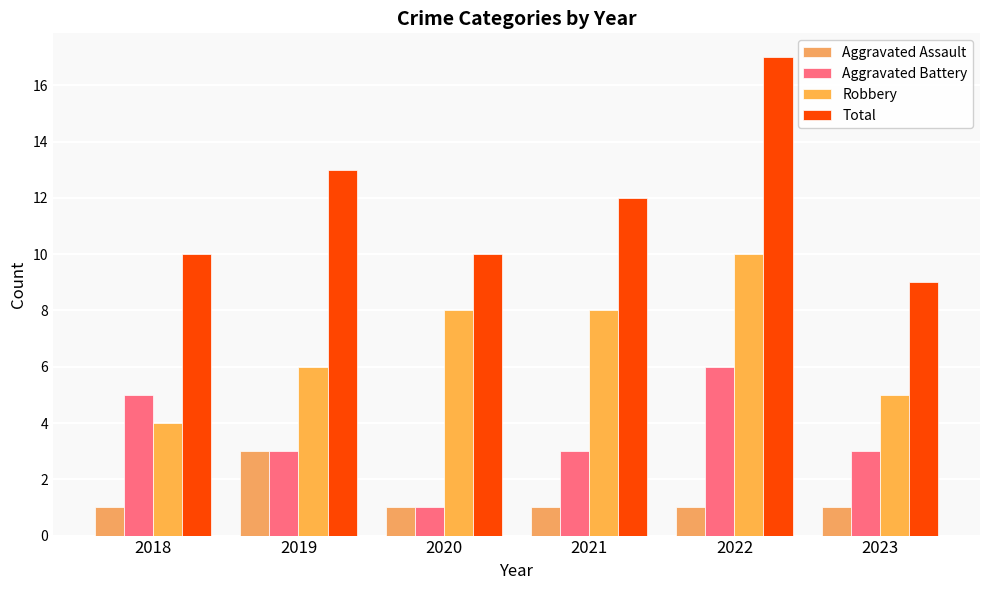

True or false: Aggravated Battery has a value of 5 at 2019.

False